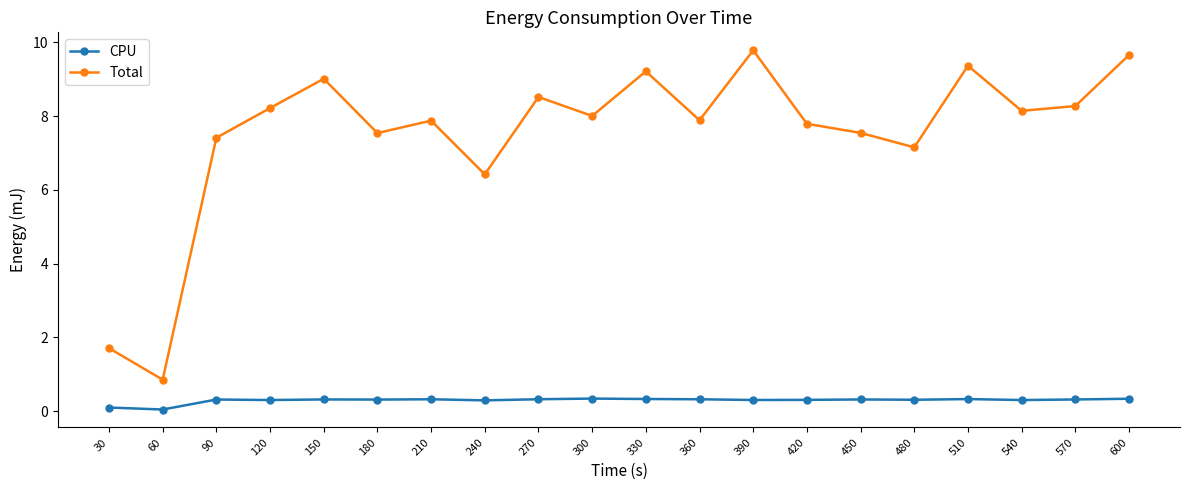

Does the chart have visible grid lines?

No